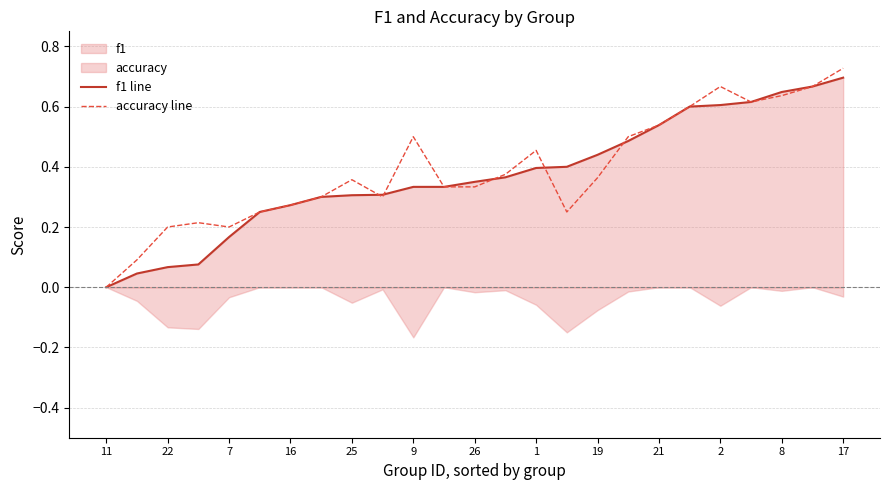

Is the value of accuracy line at 21 greater than the value of f1 line at 2?

No